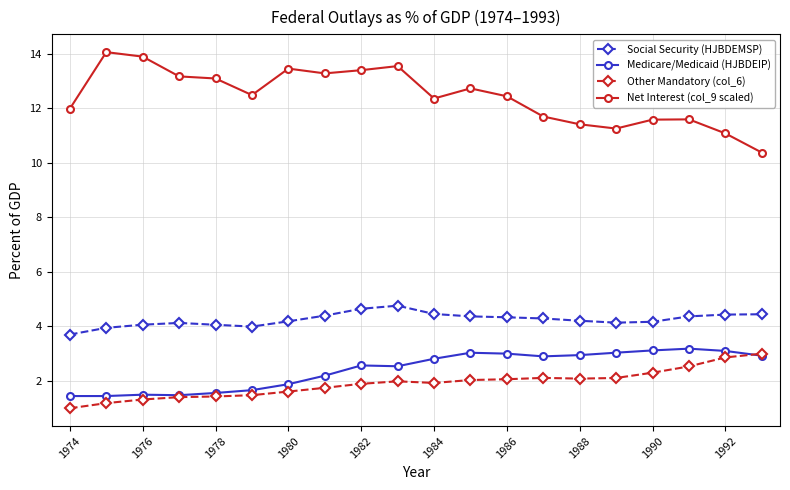

True or false: Social Security (HJBDEMSP) and Other Mandatory (col_6) intersect in this chart.

False